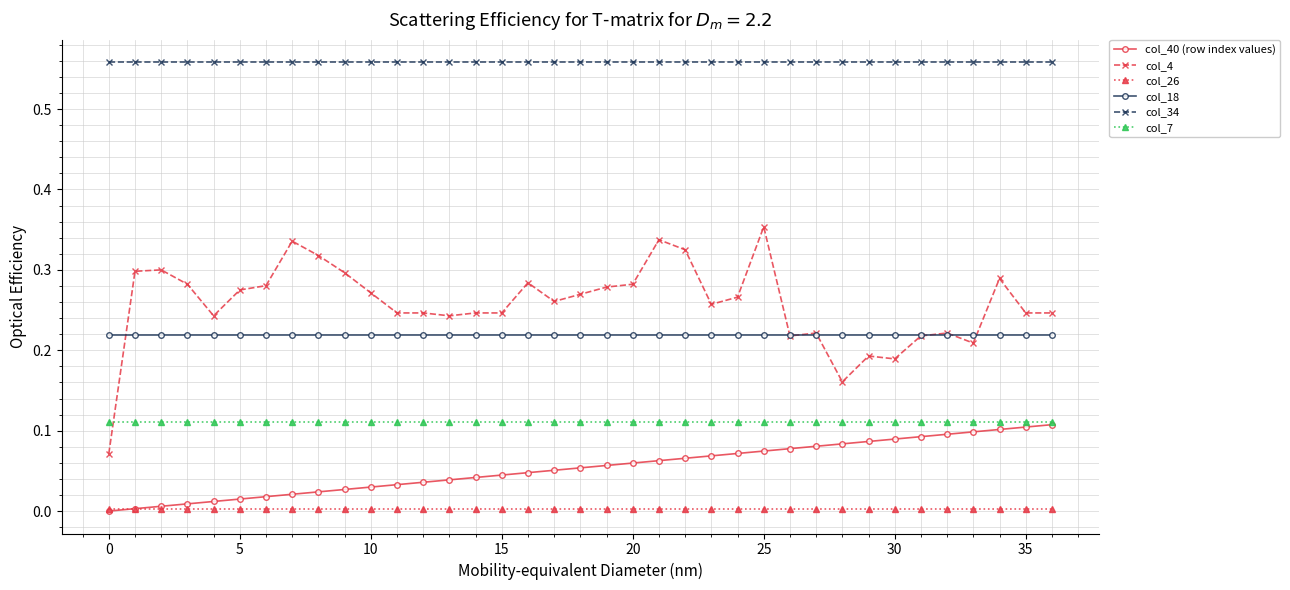

Which series has the largest total across all categories?

col_34